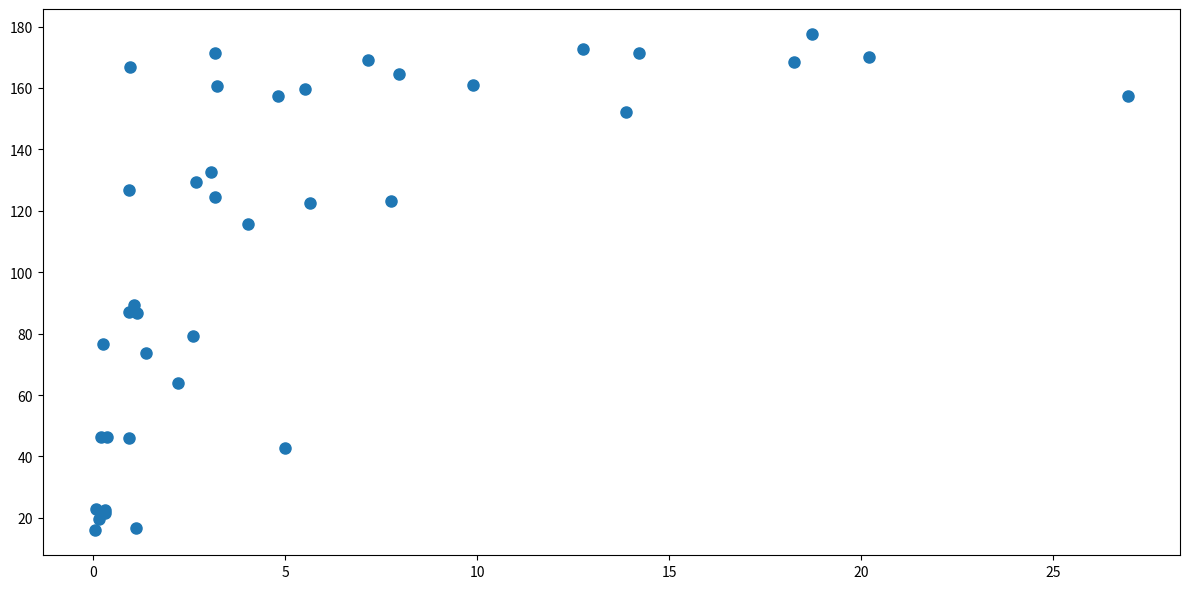

What Y value in the scatter plot is closest to 96?

89.4